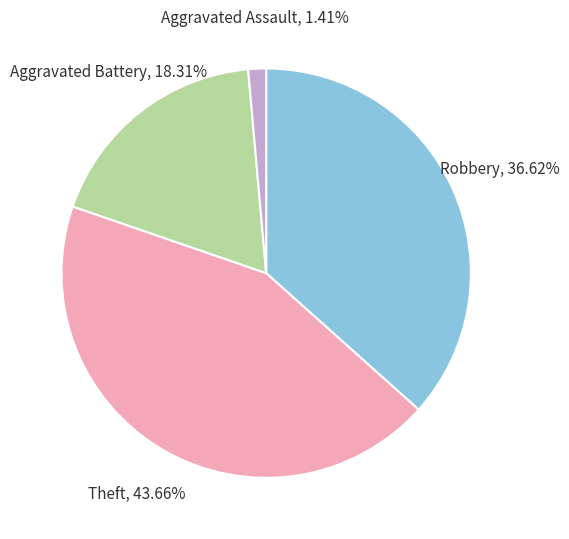

How many segments does this pie chart have?

4